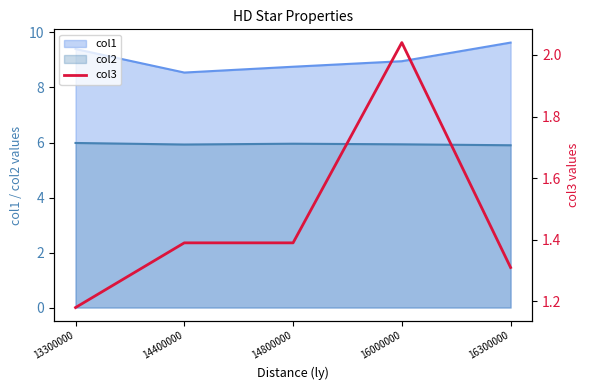

What is the value of the 3rd point from the left?

1.4